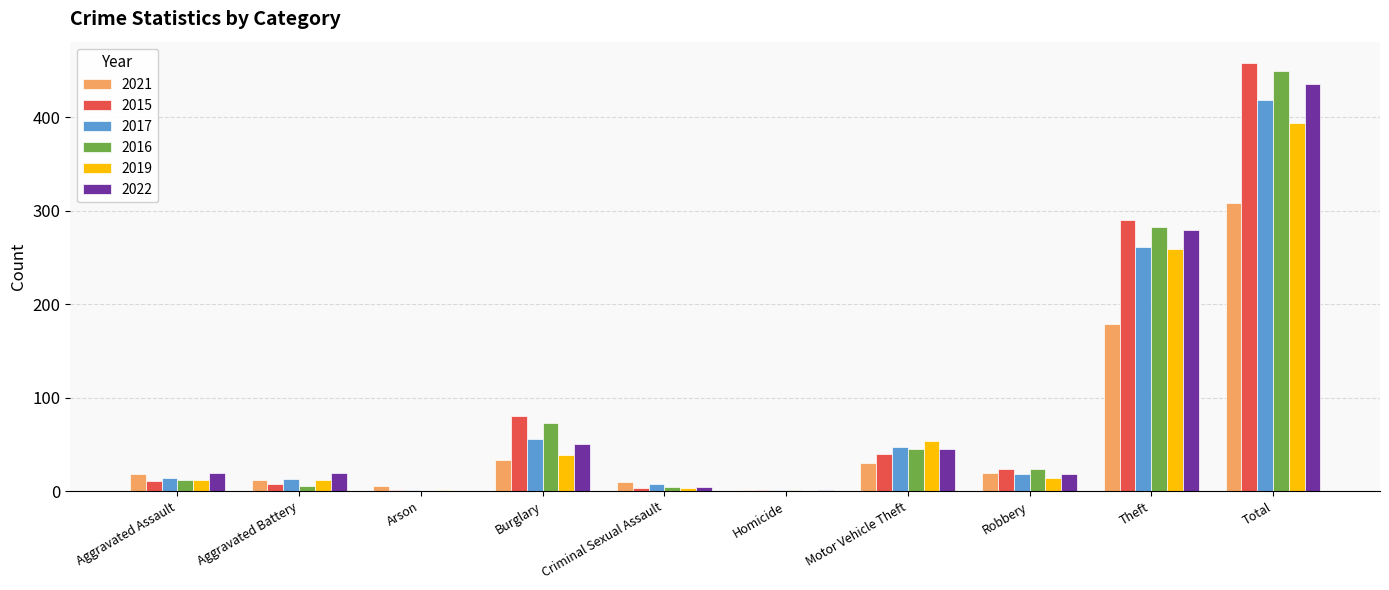

At which category does the chart reach its peak across all series?

Total